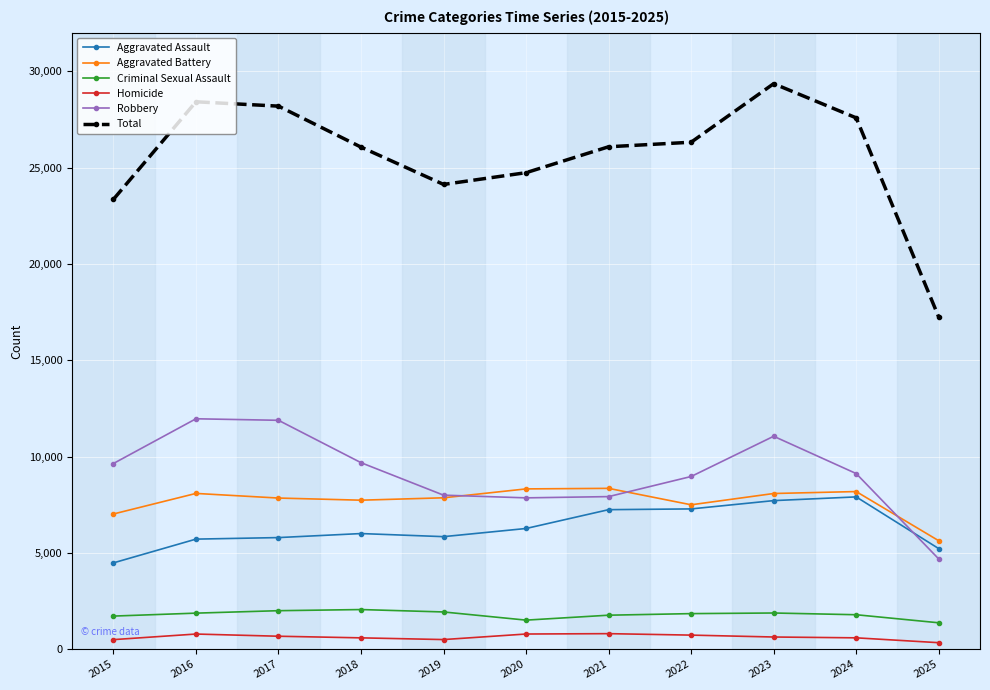

What is the value of the Aggravated Assault point at the 9th from the left?

7712